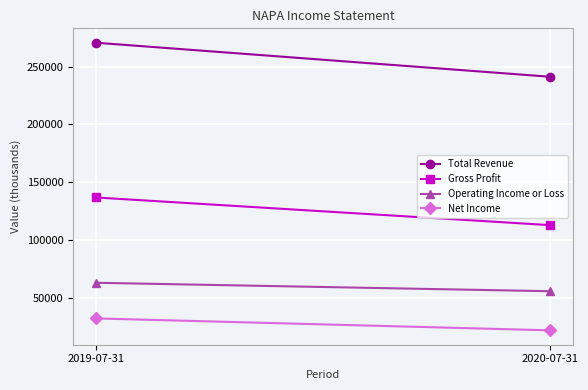

Rank the series at 2019-07-31 from highest to lowest value.

Total Revenue, Gross Profit, Operating Income or Loss, Net Income